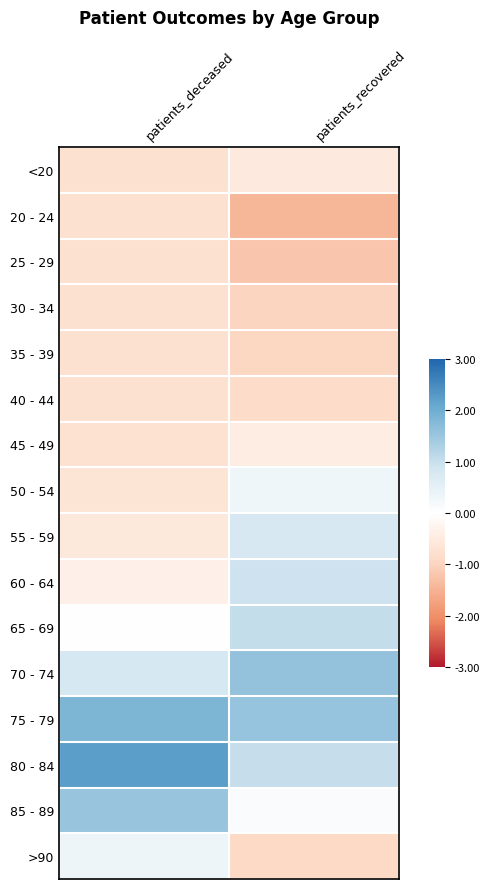

What is the difference between the highest and lowest values at patients_deceased?

3.0